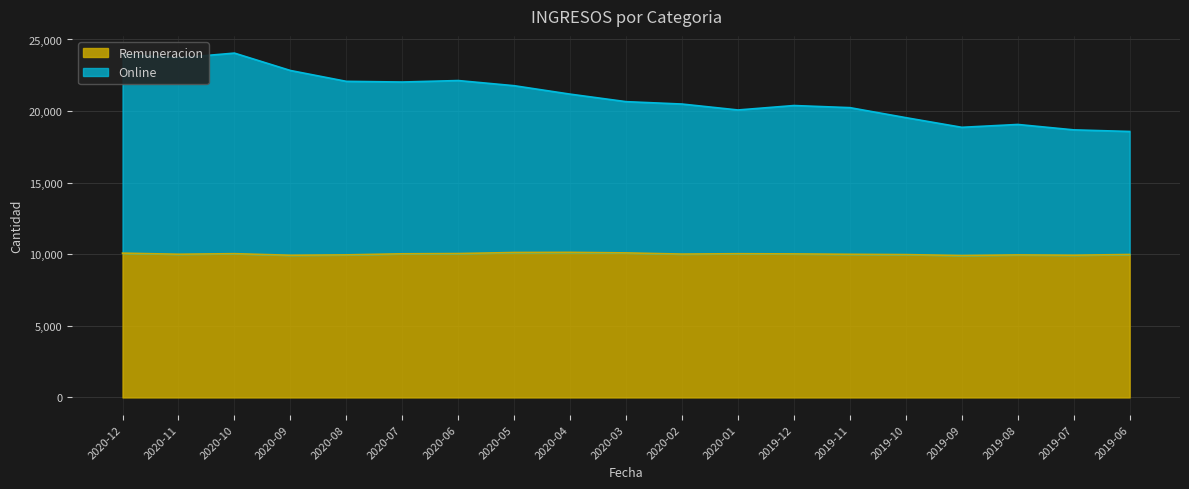

Reading right to left, list all the values displayed in this chart.

Remuneracion: 9984	9934	9955	9912	9977	9998	10025	10039	10013	10096	10133	10124	10050	10033	9958	9931	10041	10002	10078
Online: 18576	18688	19065	18866	19541	20240	20387	20077	20491	20658	21183	21772	22132	22029	22076	22835	24049	23716	23966